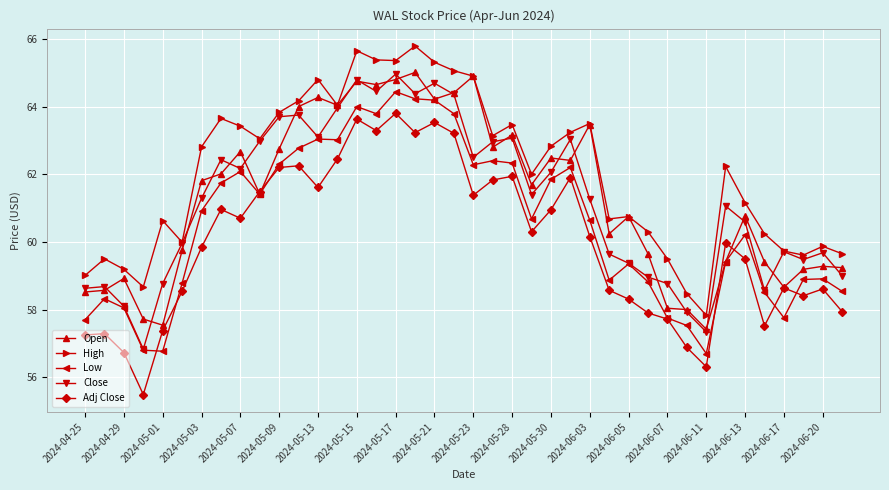

What is the value of the Open point at the 8th from the left?

62.0